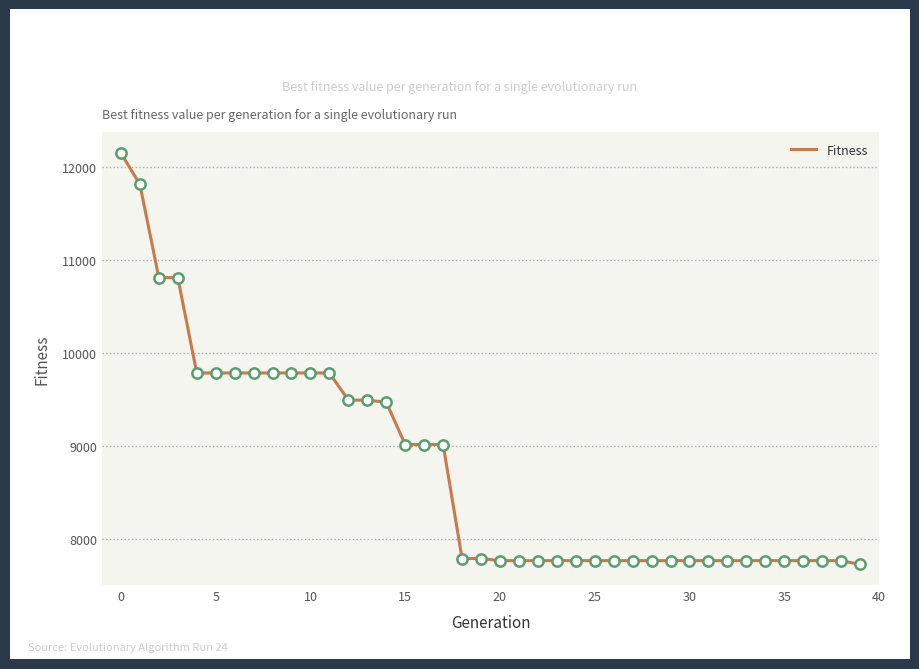

What is the maximum value shown in the chart?

12156